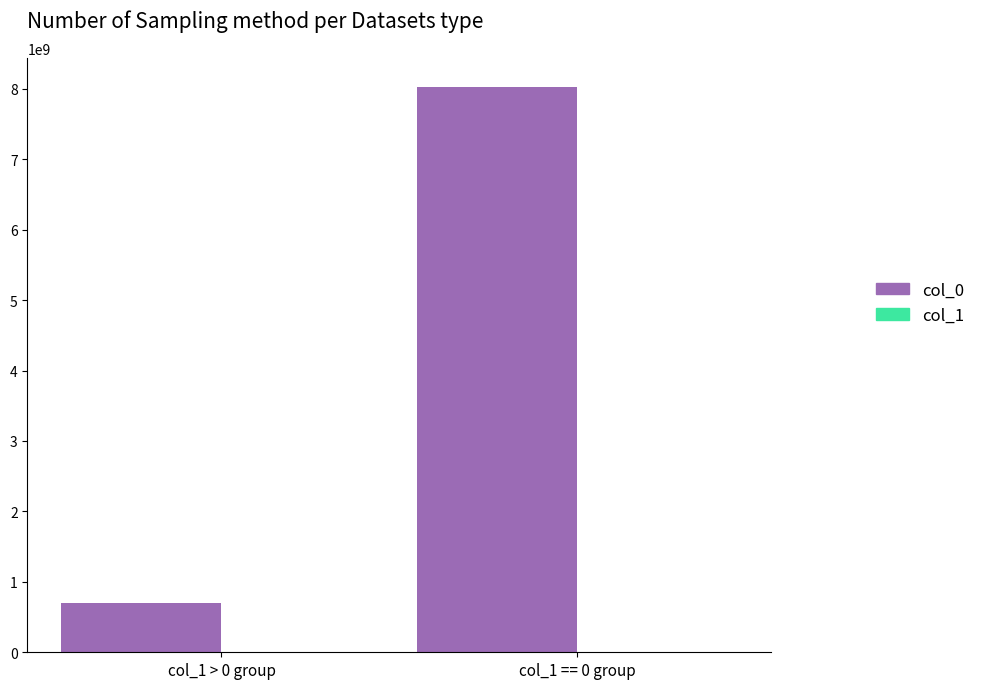

How many series are shown in this chart?

2